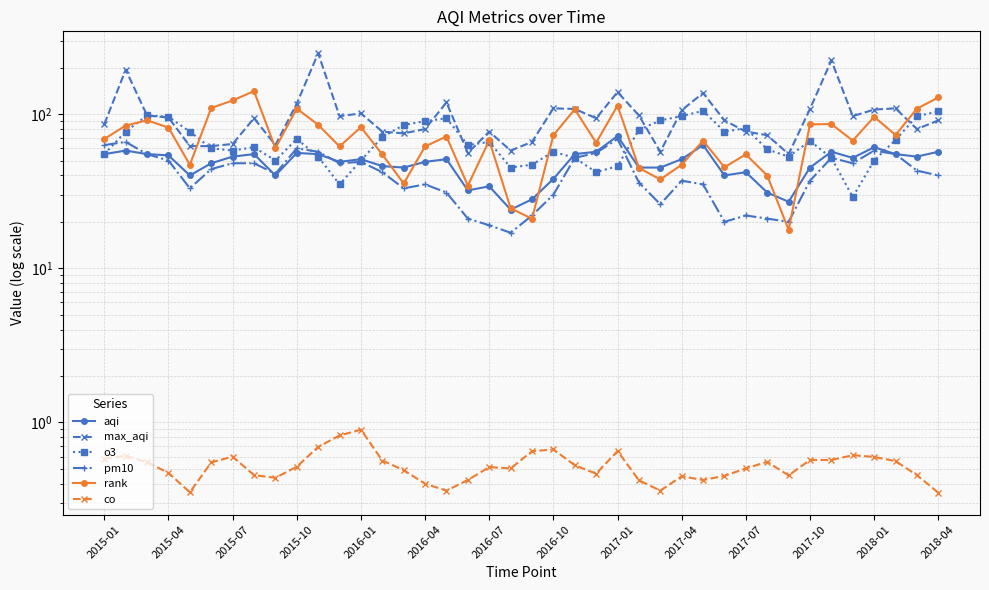

In co, how many points are higher than both neighbors (excluding endpoints)?

10